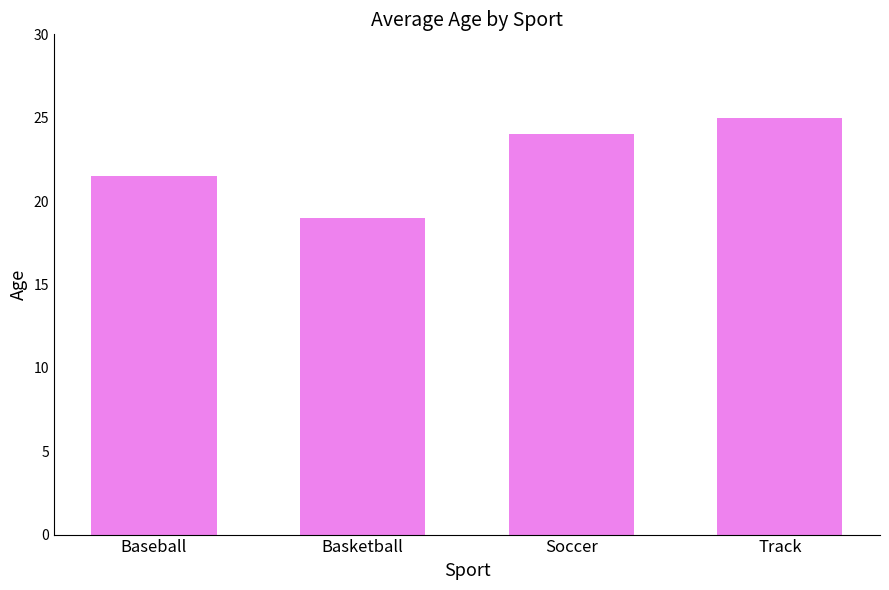

Count the number of categories in the chart.

4